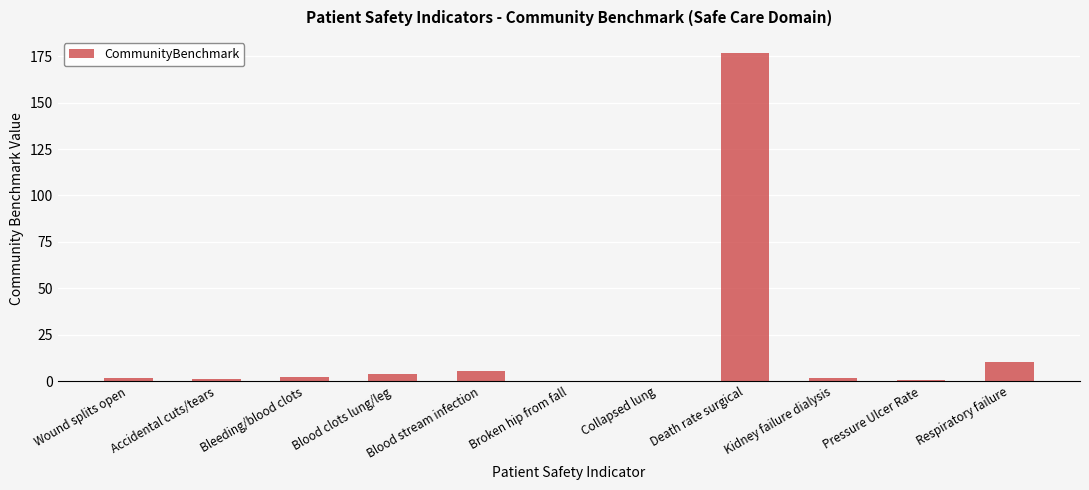

True or false: the data shows 3.9 at Blood clots lung/leg.

True